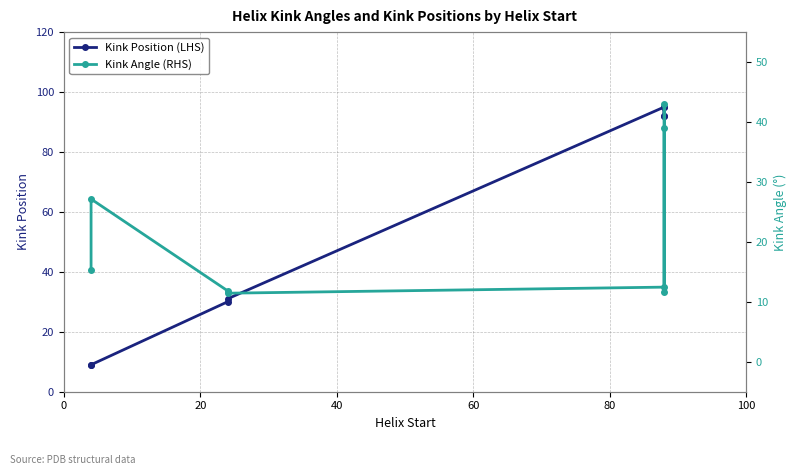

What is the label of the 7th point from the right?

20